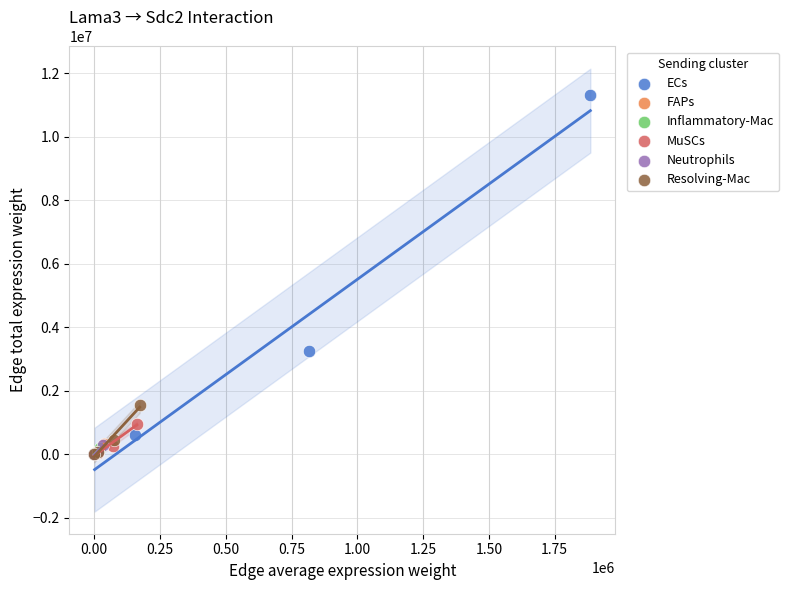

Which series has the widest spread of Y values?

ECs